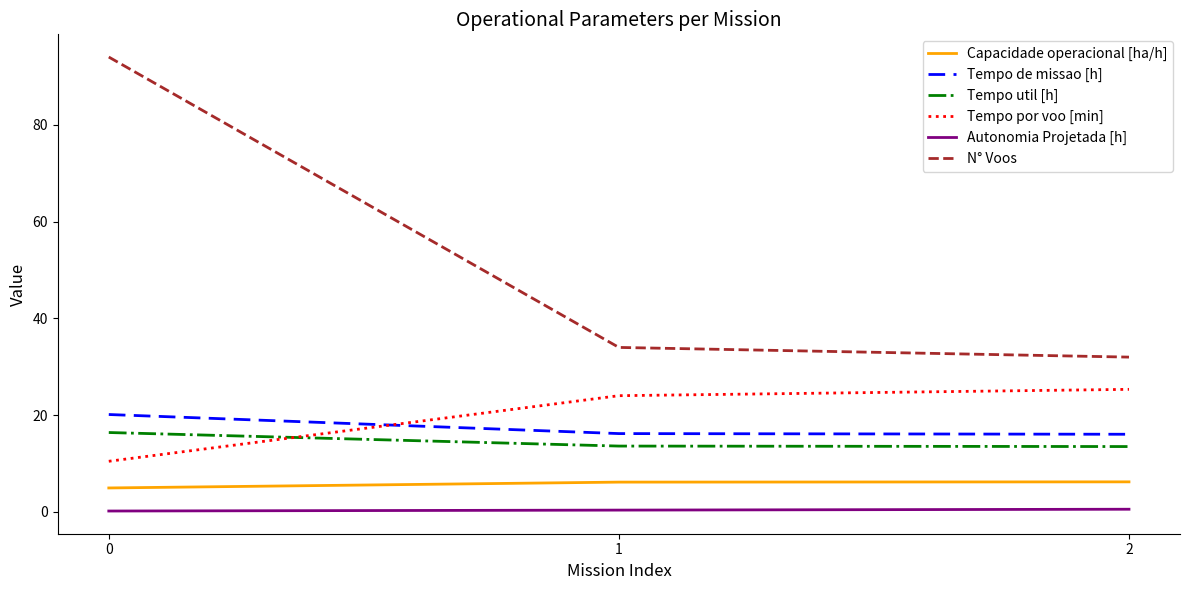

Which series has the largest total across all categories?

N° Voos